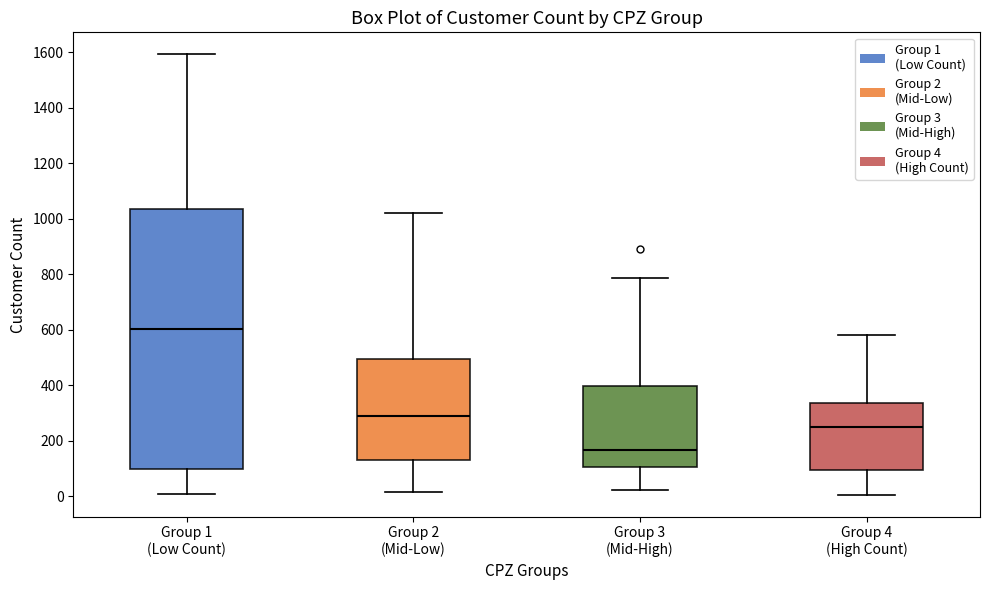

Where is the upper edge of the box for Group 4 (High Count) on the y-axis? The values are not printed on the chart, so give them approximately, as read against the axis.

340